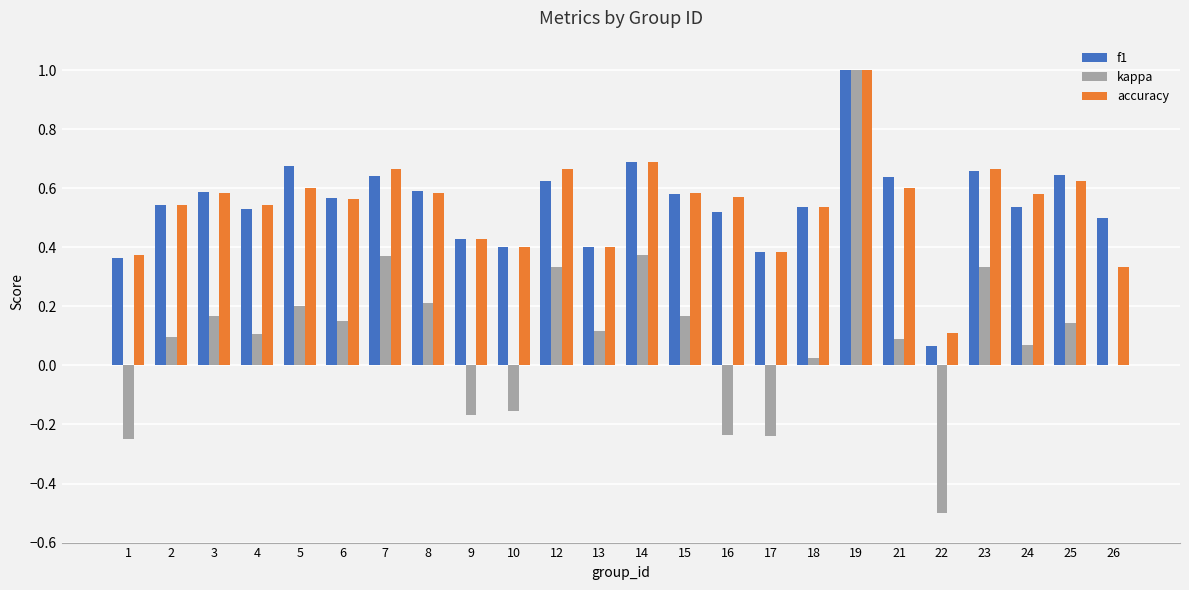

What are all the series names shown in the legend?

f1, kappa, accuracy